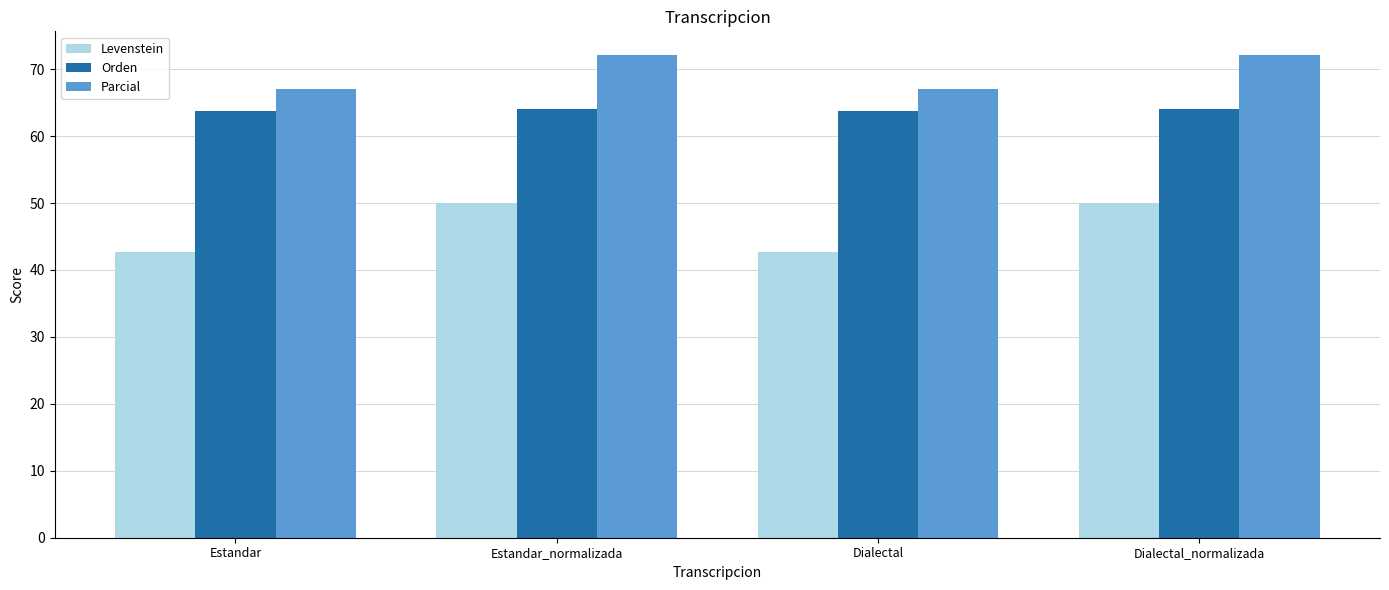

True or false: Orden has a value of 24.3 at Estandar.

False